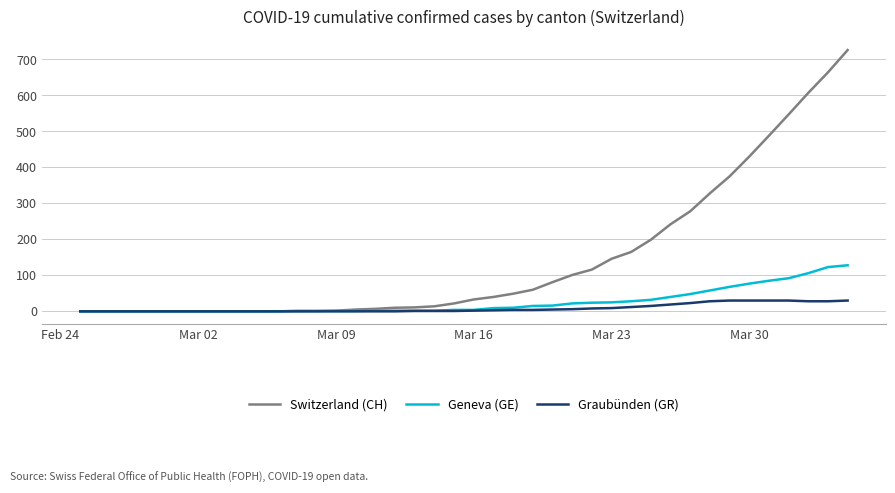

Which series has the largest total across all categories?

Switzerland (CH)